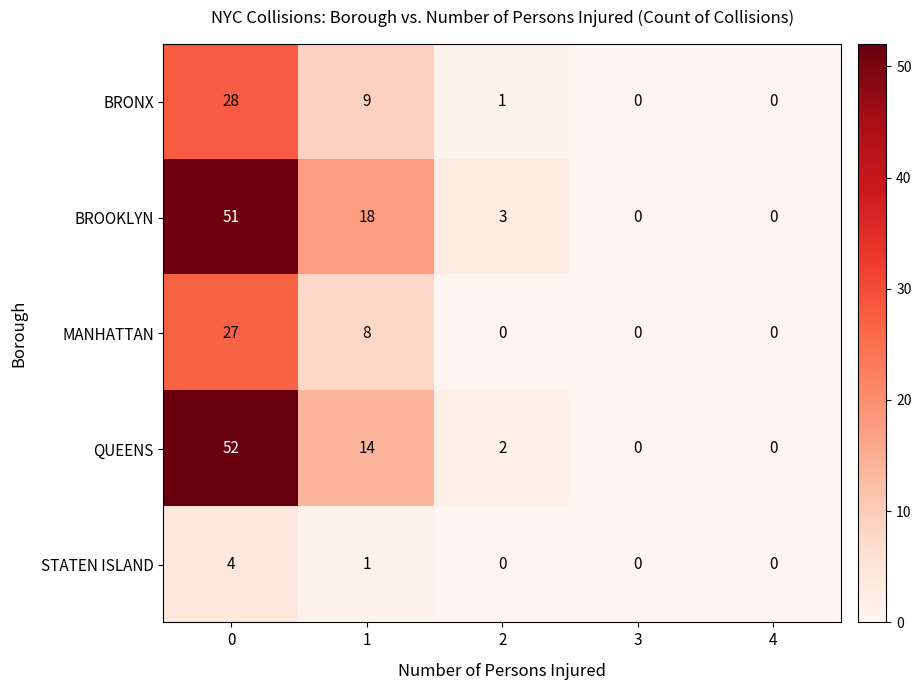

Reading right to left, transcribe all the data shown in this chart.

BRONX: 4=0	3=0	2=1	1=9	0=28
BROOKLYN: 4=0	3=0	2=3	1=18	0=51
MANHATTAN: 4=0	3=0	2=0	1=8	0=27
QUEENS: 4=0	3=0	2=2	1=14	0=52
STATEN ISLAND: 4=0	3=0	2=0	1=1	0=4